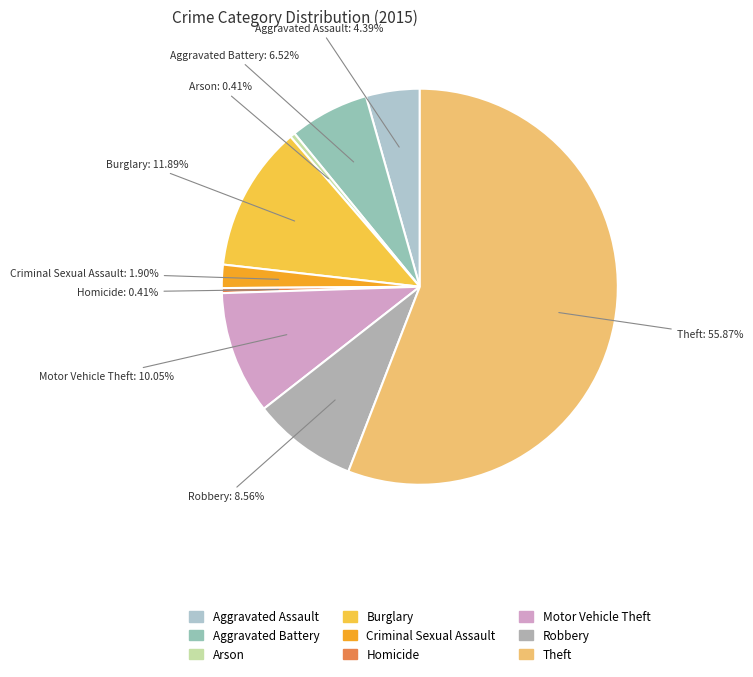

To the nearest percent, what portion does Robbery represent?

9%